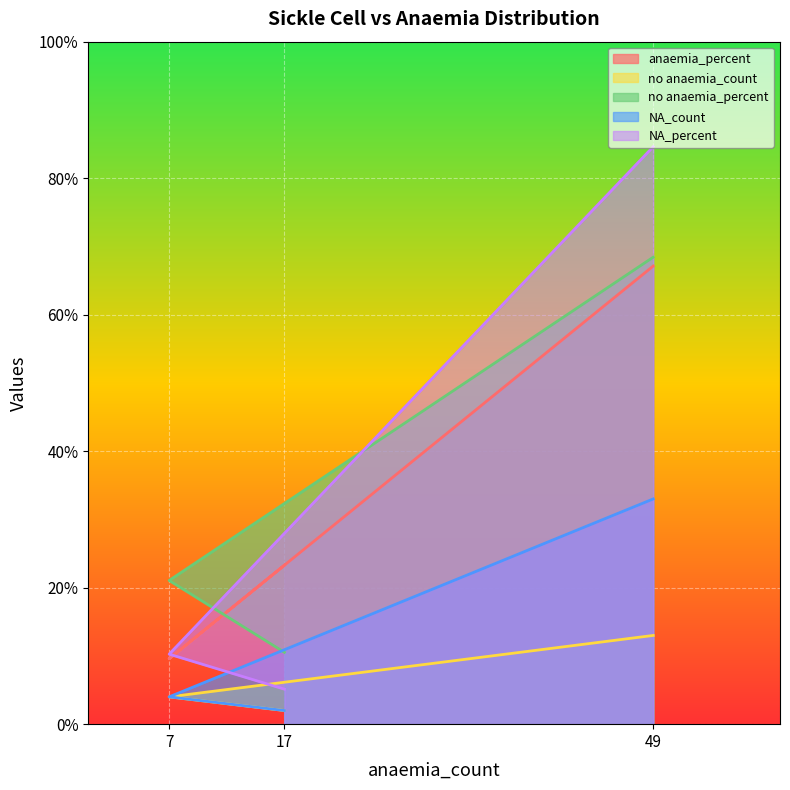

Read the no anaemia_percent value at 49.

68.4